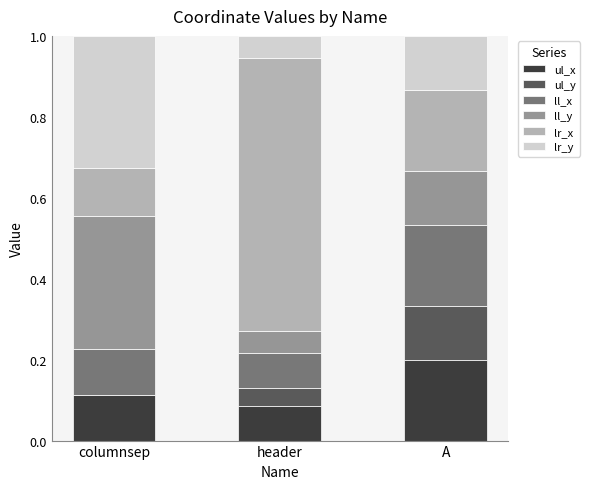

What is the total value across all series at columnsep?

1.0